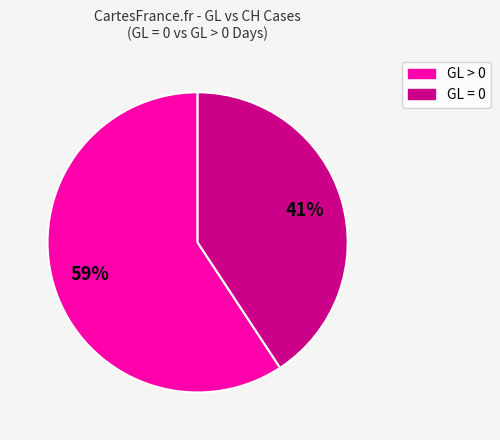

Is there any slice that represents more than half of the pie?

Yes